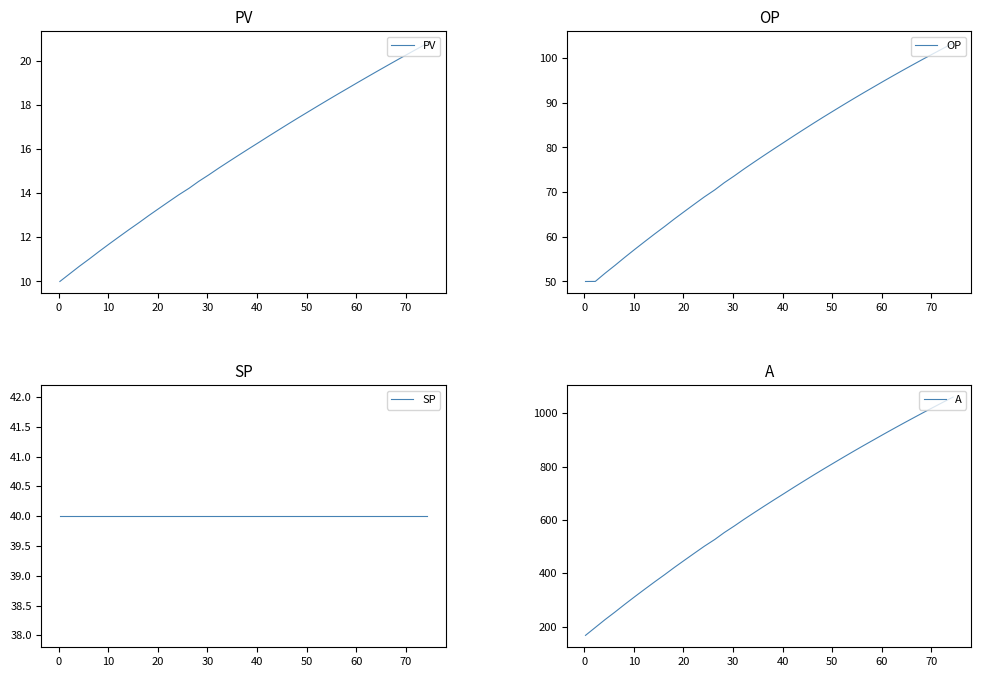

The SP series shows 40.0 at 30. True or false?

True